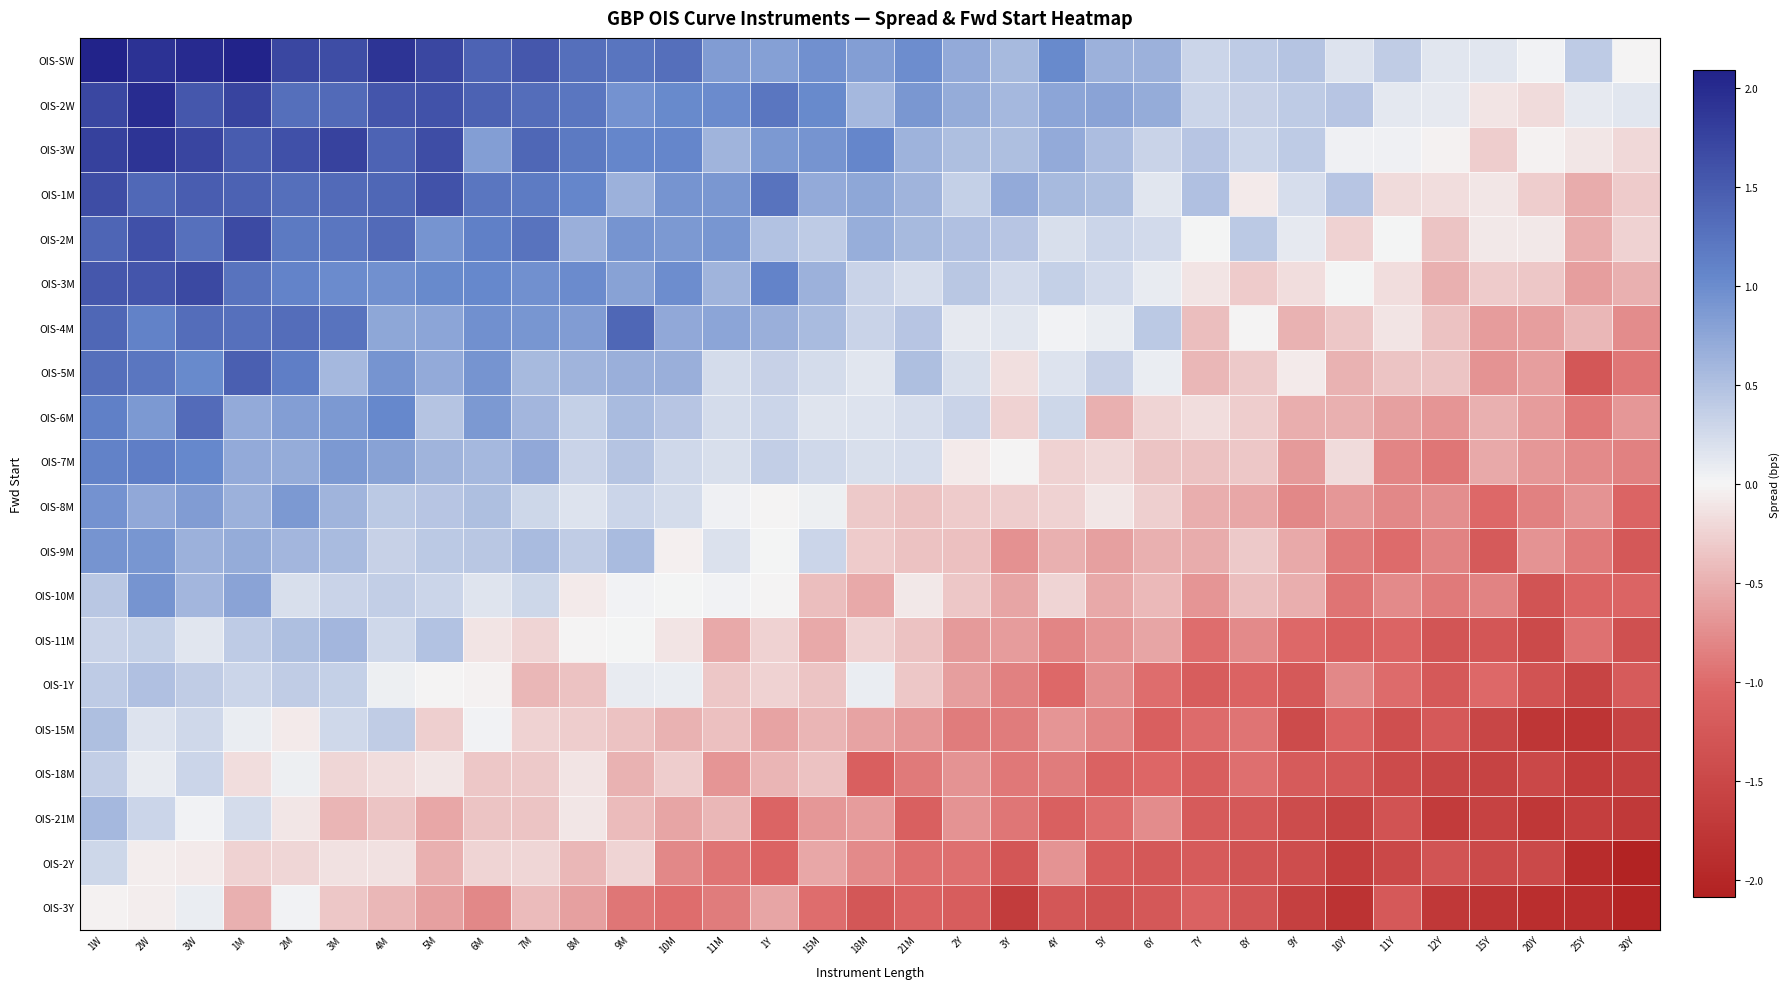

Between 10M and 7Y, which is larger?

10M